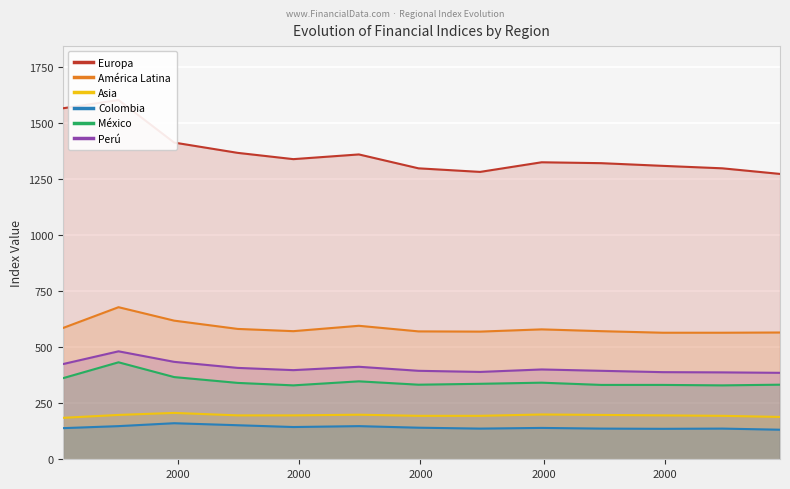

What is the difference between the second highest and minimum values in the Colombia series?

20